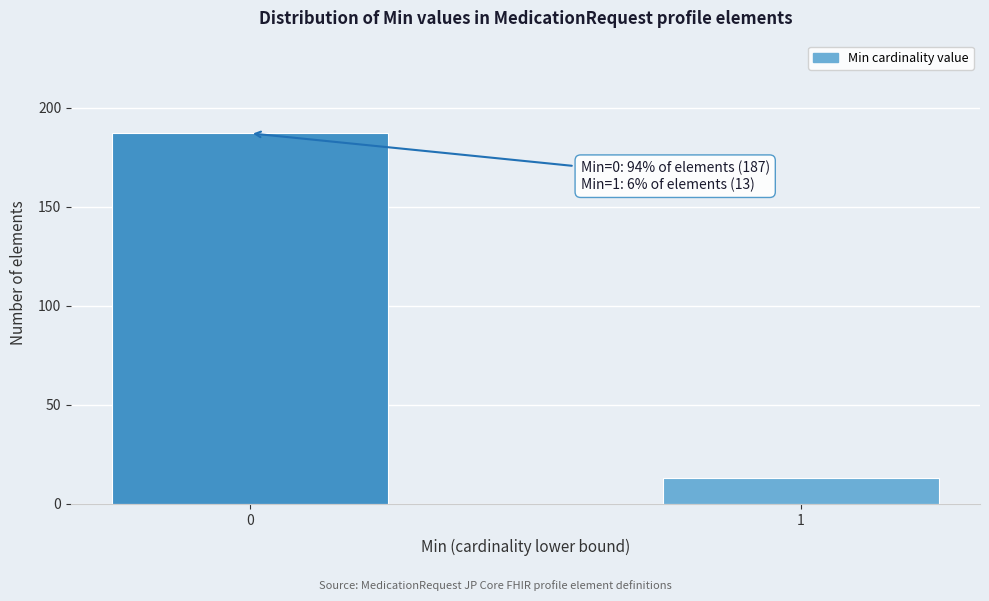

Reading left to right, transcribe all the data shown in this chart.

187	13